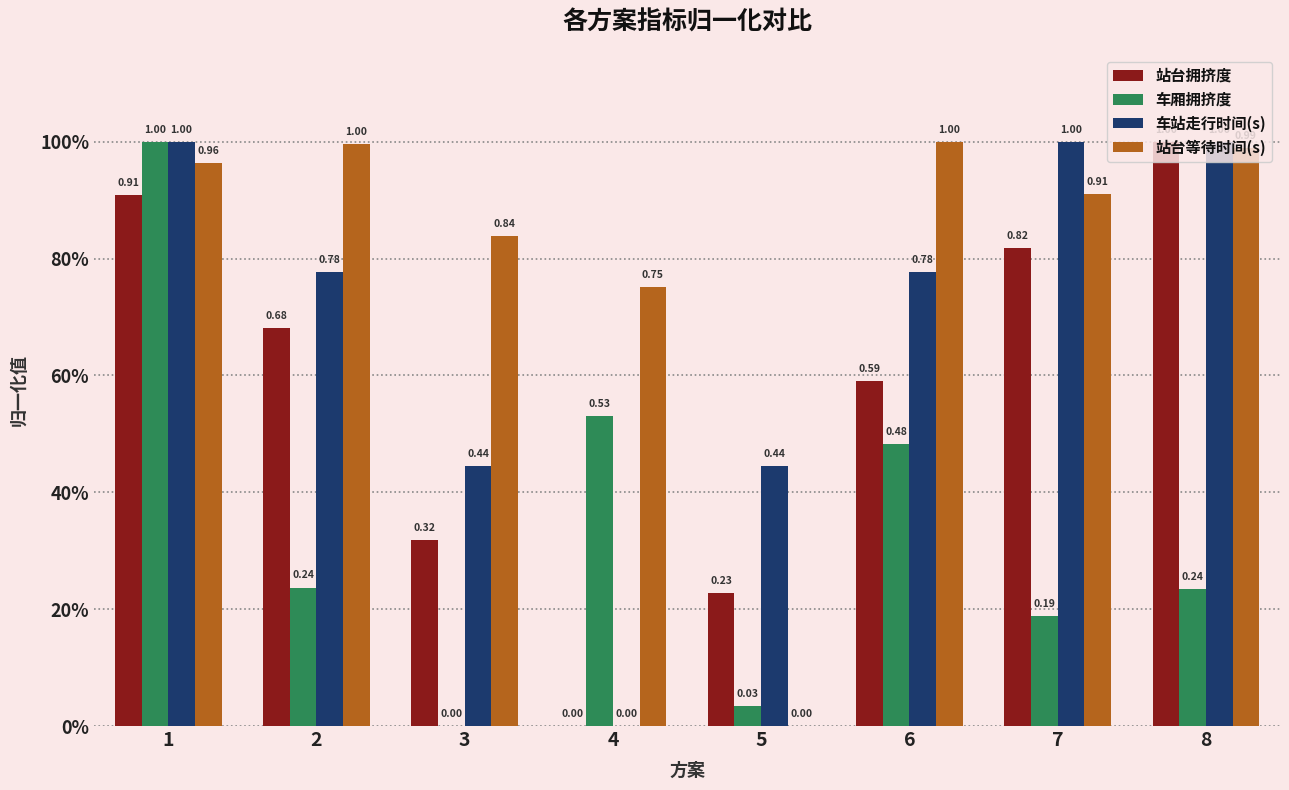

What is the total value across all series at 6?

2.9